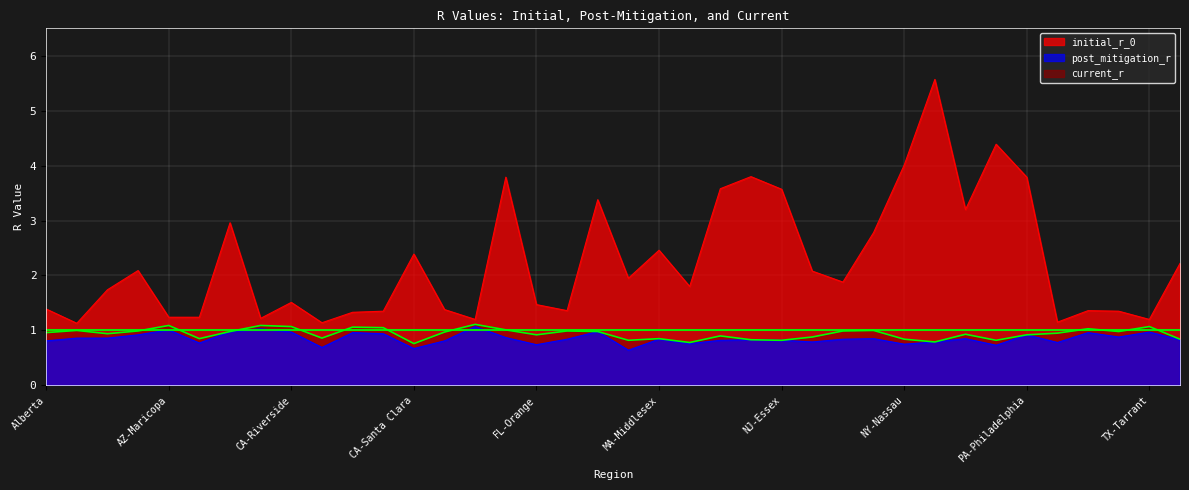

True or false: post_mitigation_r and current_r intersect in this chart.

False